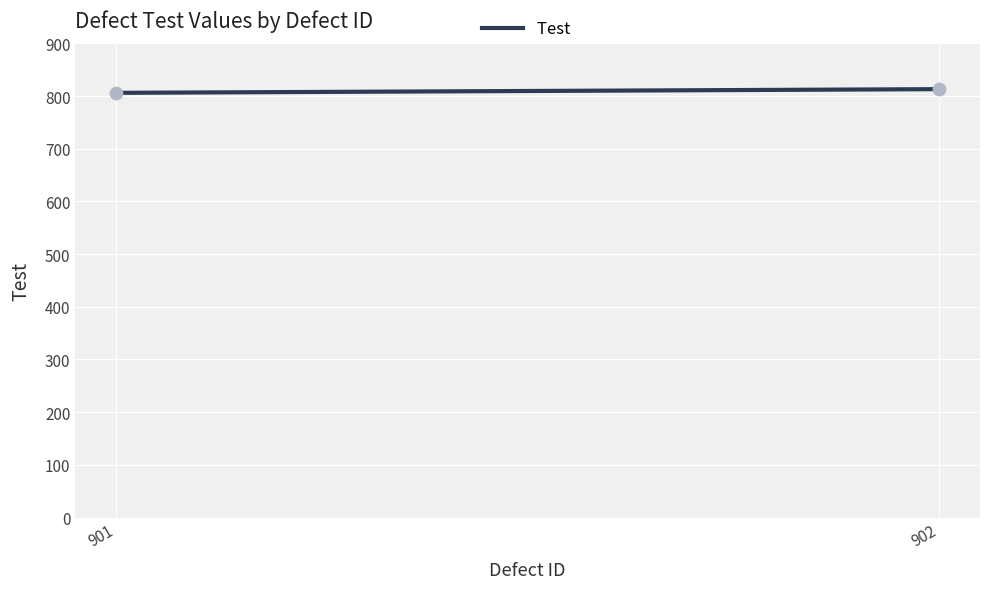

What is the range of Y values (max minus min)?

7